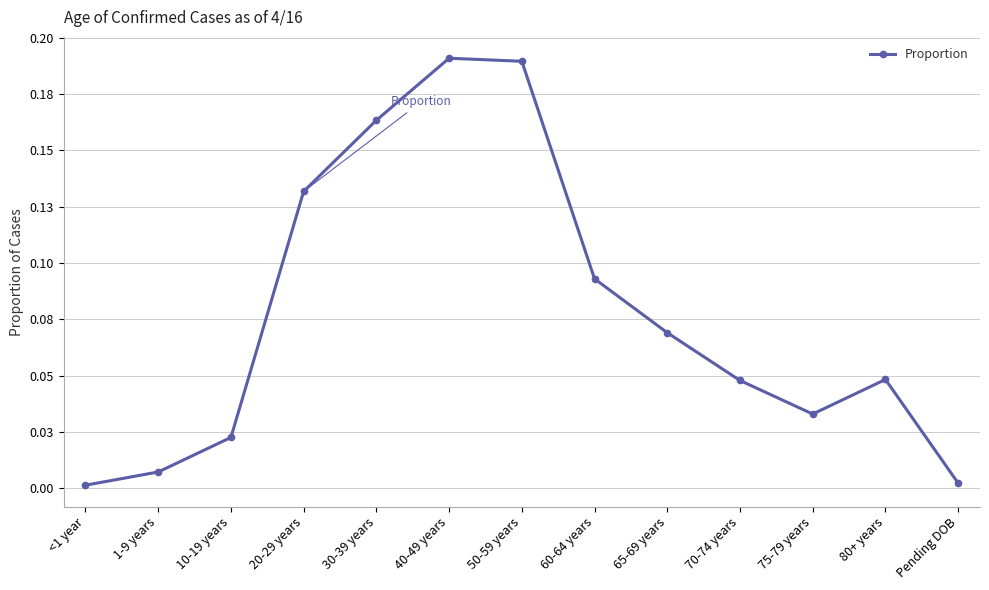

What is the maximum value shown in the chart?

0.2